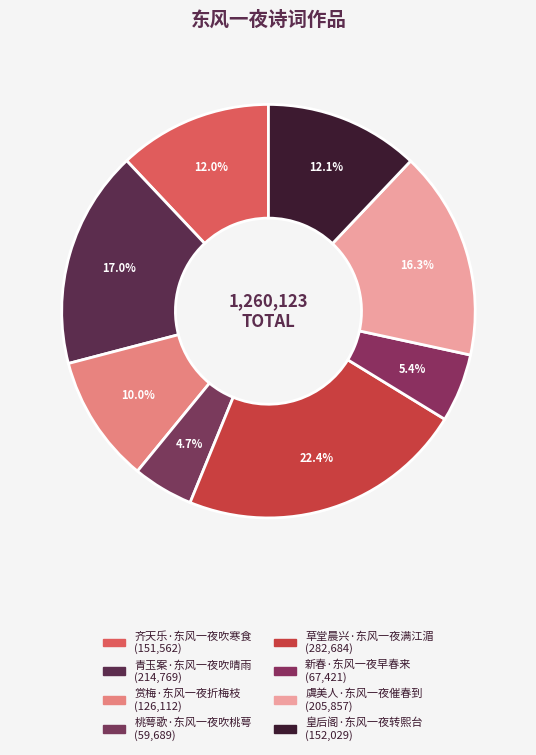

What is the smallest slice in the pie chart?

桃萼歌·东风一夜吹桃萼